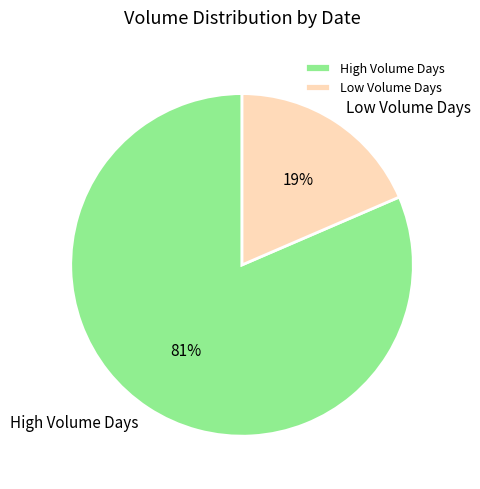

Which category has the smallest portion of the pie?

Low Volume Days